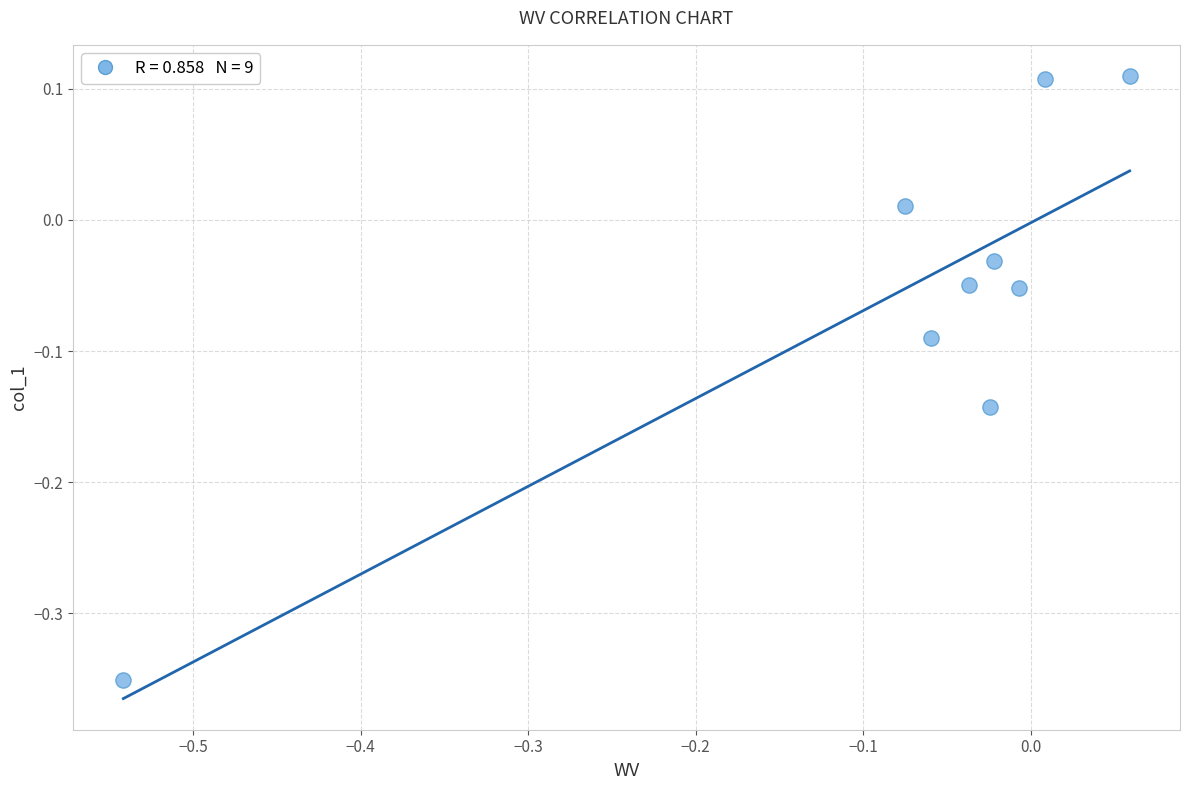

What is the range of X values (max minus min)?

0.6